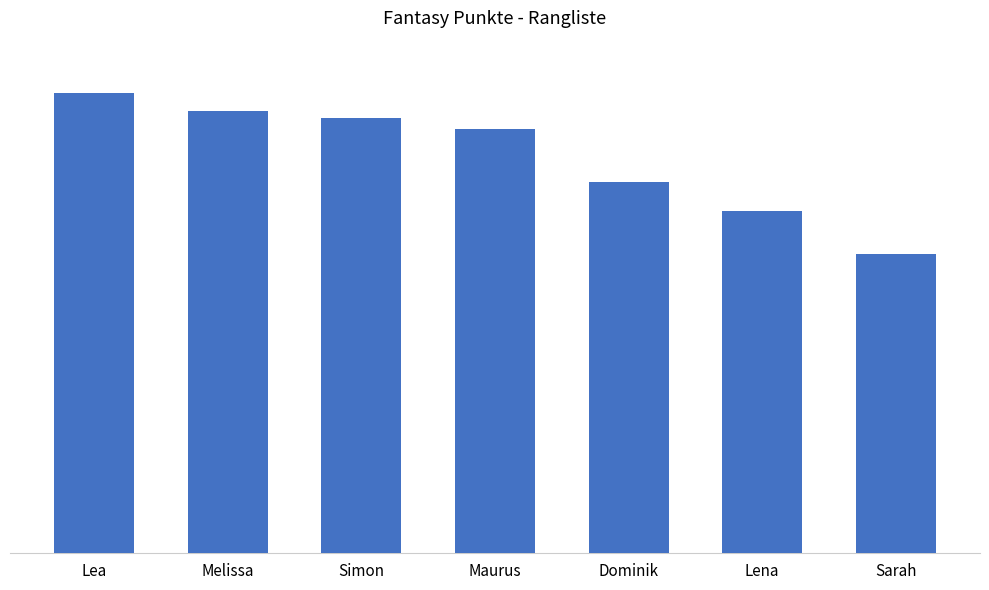

Does the chart contain any negative values?

No